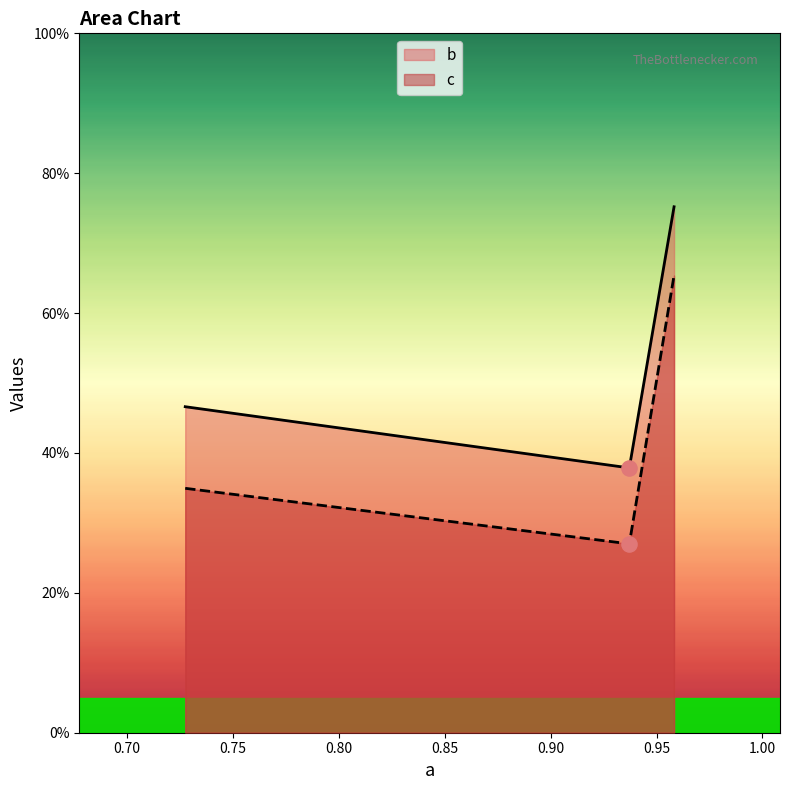

Which series reaches the maximum Y coordinate?

b